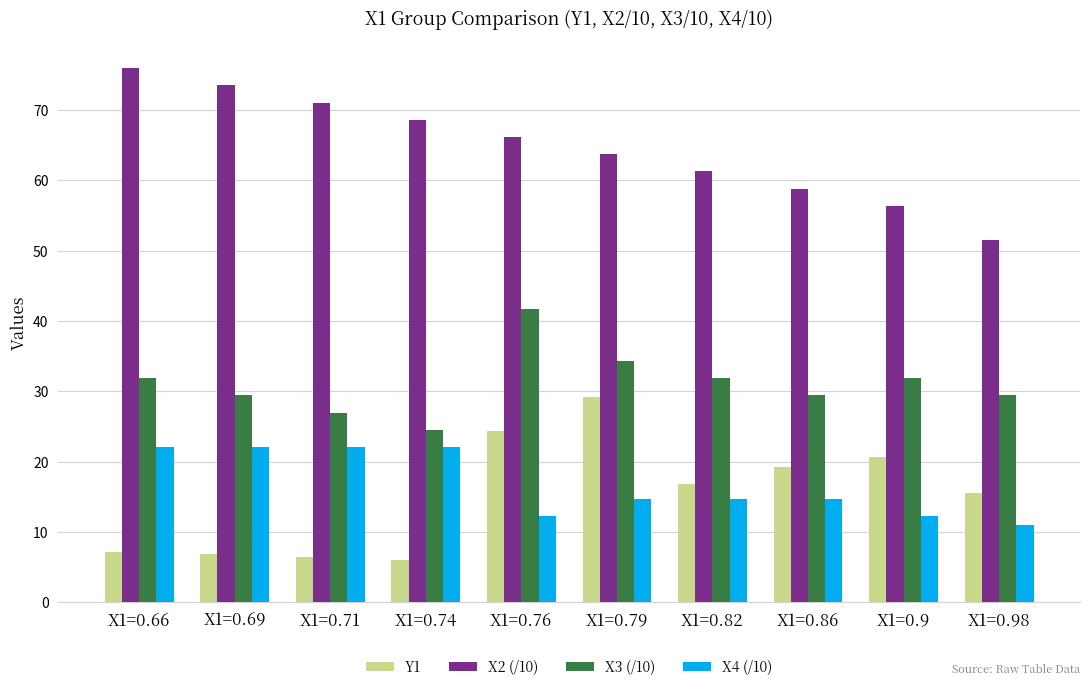

What is the value of the Y1 bar at the 8th from the left?

19.3